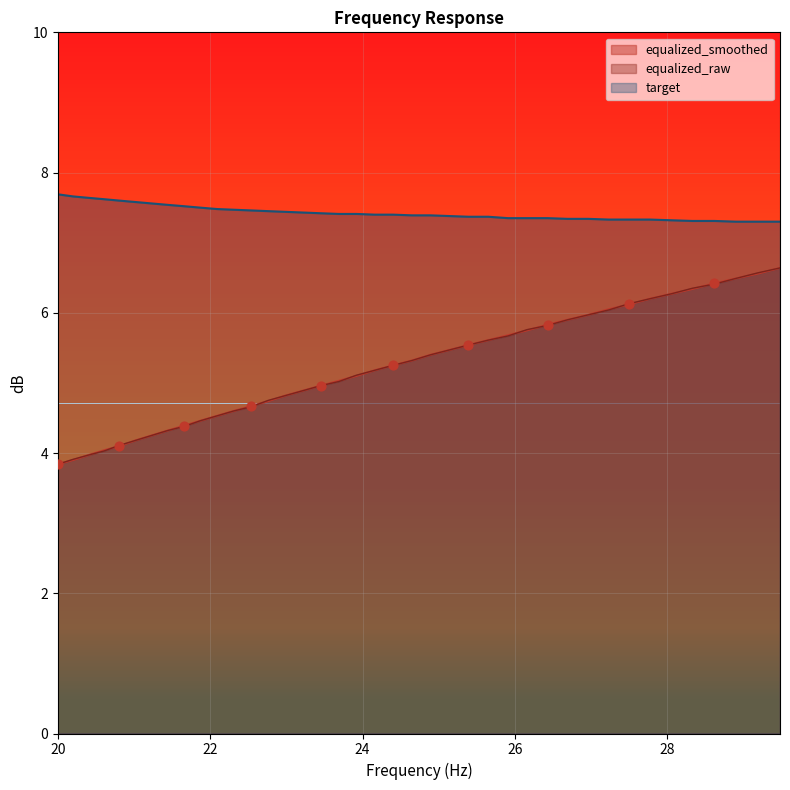

Which series has the largest Y range (max minus min)?

equalized_smoothed